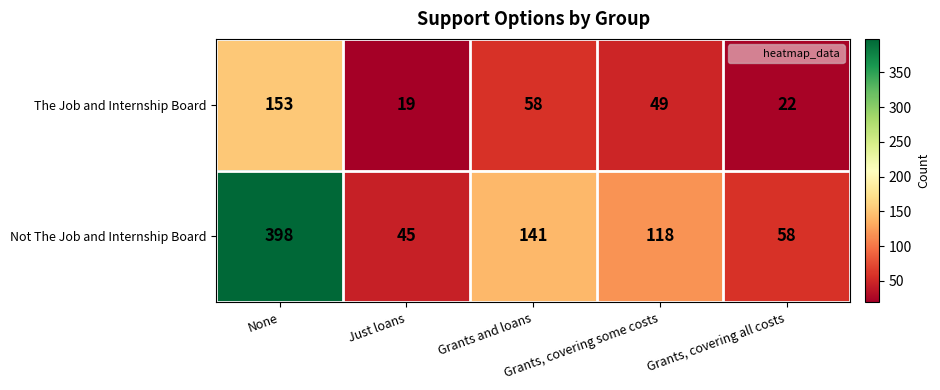

Between Grants and loans and Grants, covering some costs, which series saw the biggest shift?

Not The Job and Internship Board